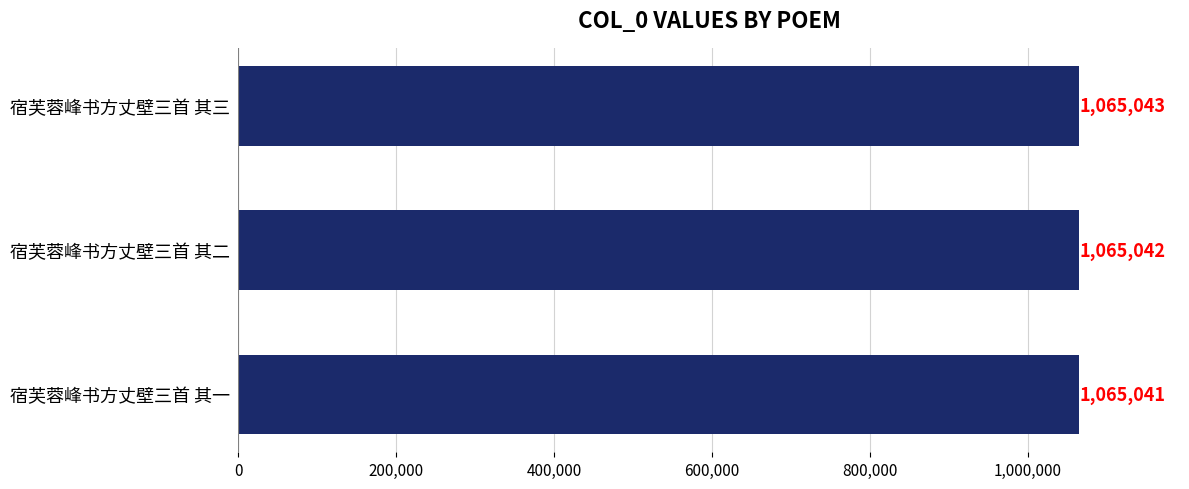

Count the values in the range 1065041 to 1065043.

3